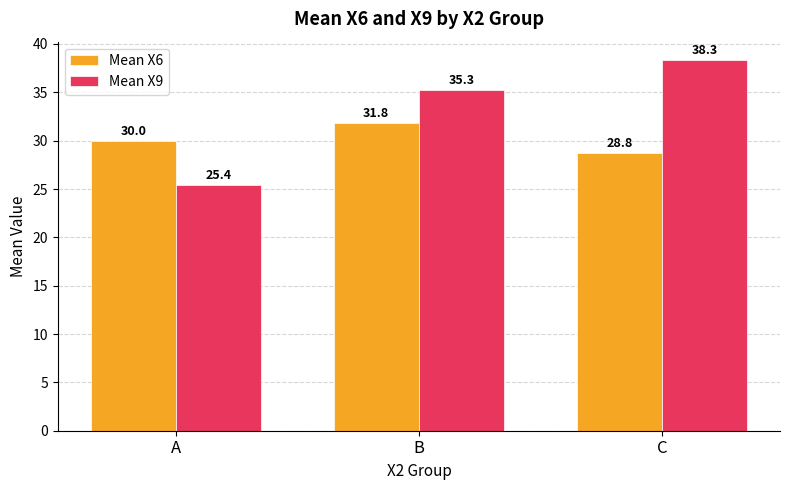

What is the value of the Mean X6 bar at the 2nd from the left?

31.8